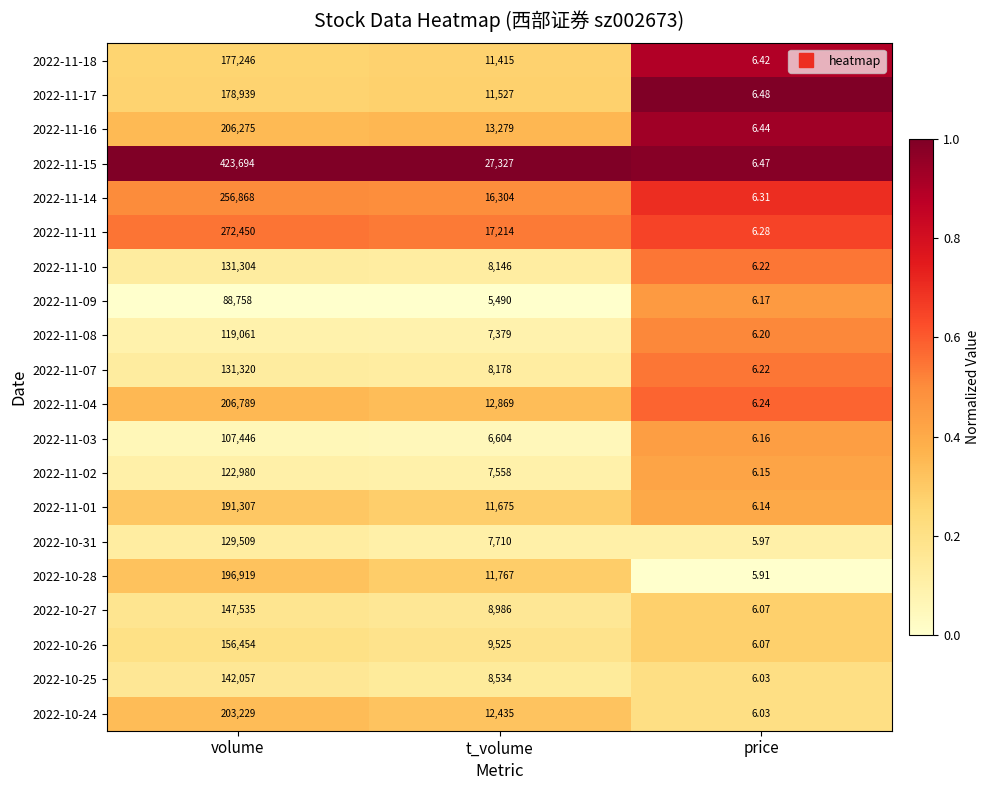

How many data points does each series have?

3